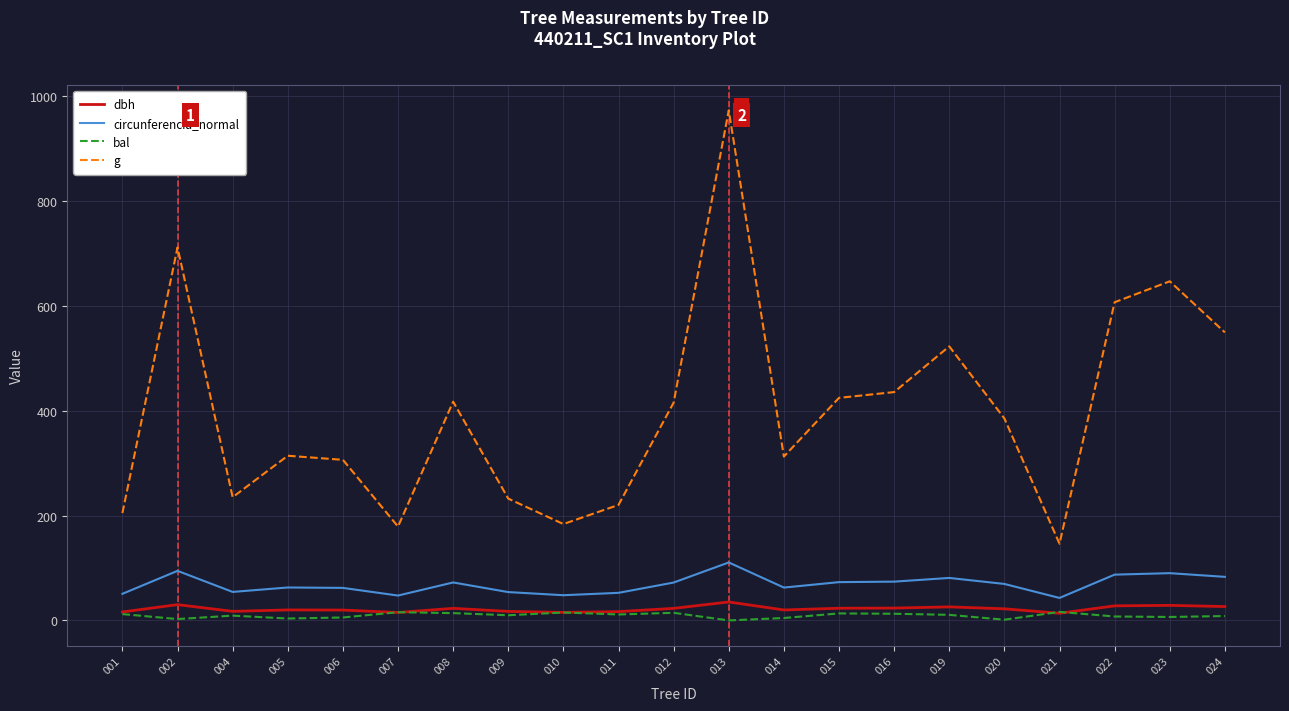

True or false: g and bal cross at least once.

False